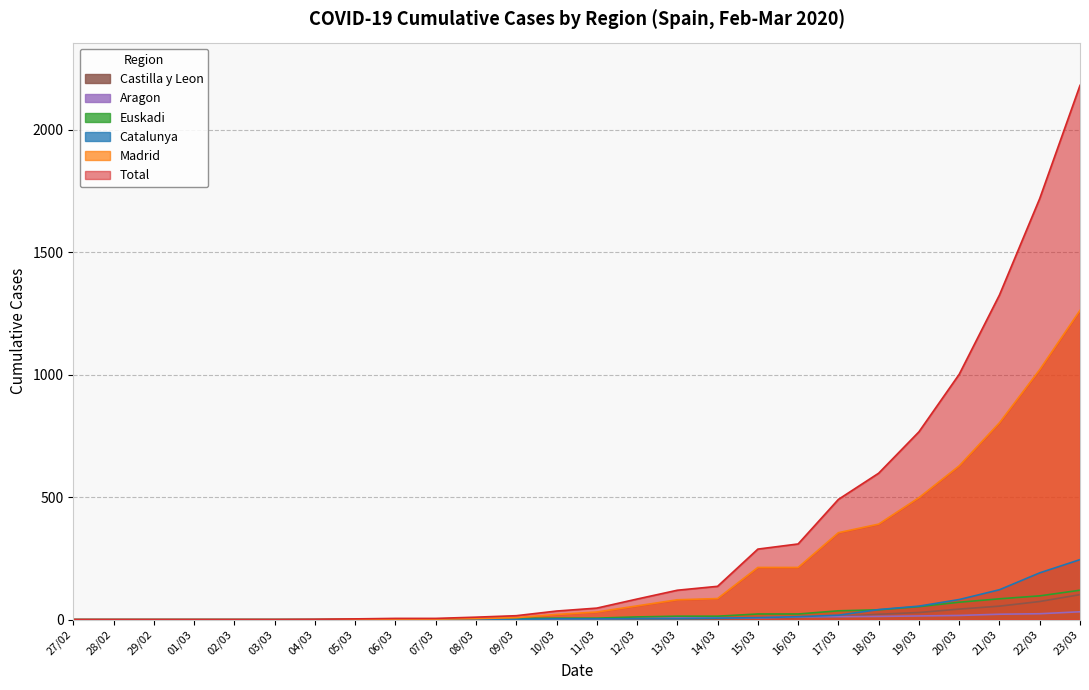

At which label does Madrid first exceed 31?

12/03